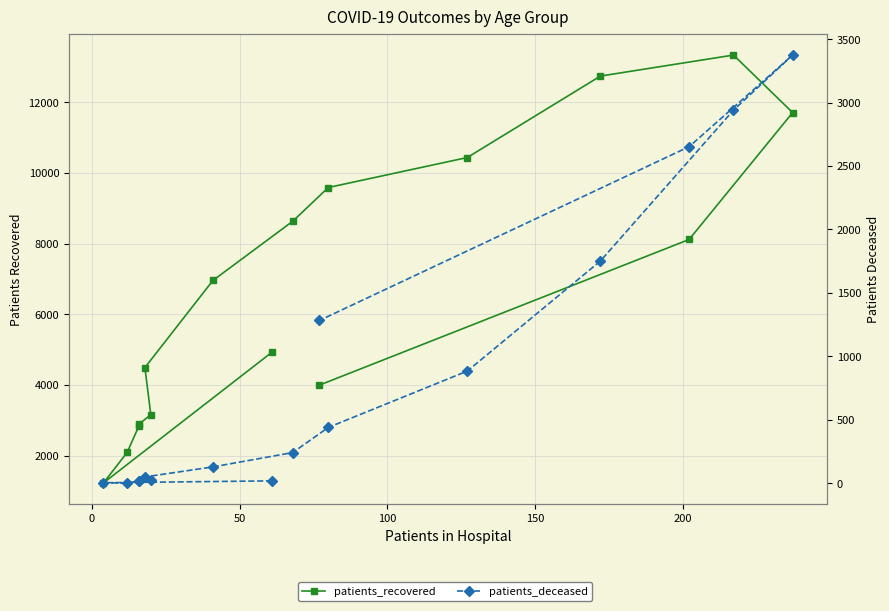

What is the spread (max minus min) of values at 100?

2823